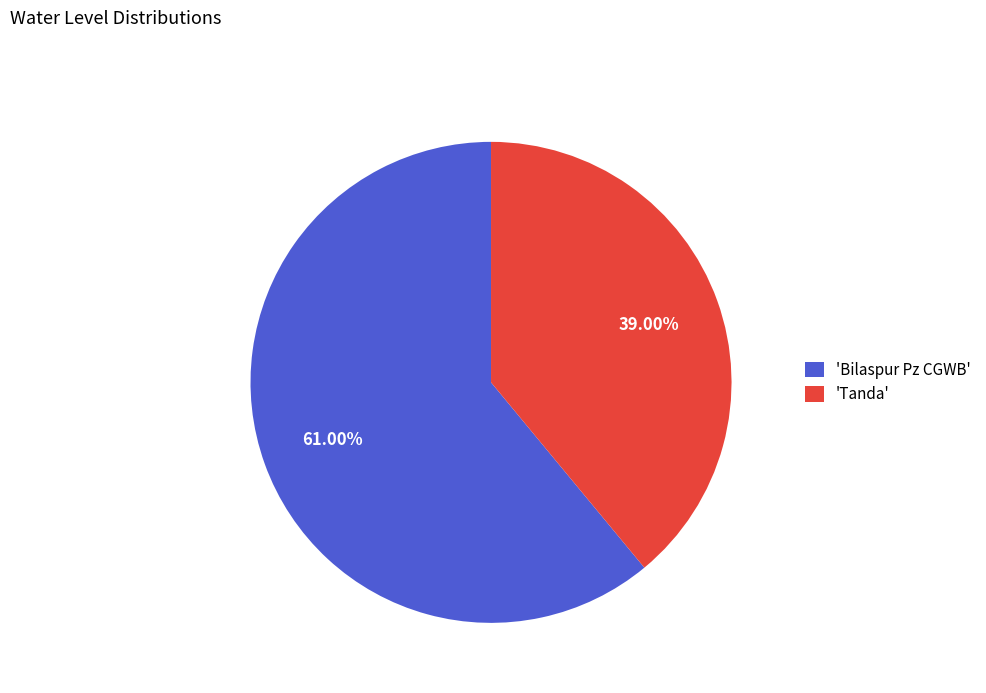

Is there any slice that represents more than half of the pie?

Yes